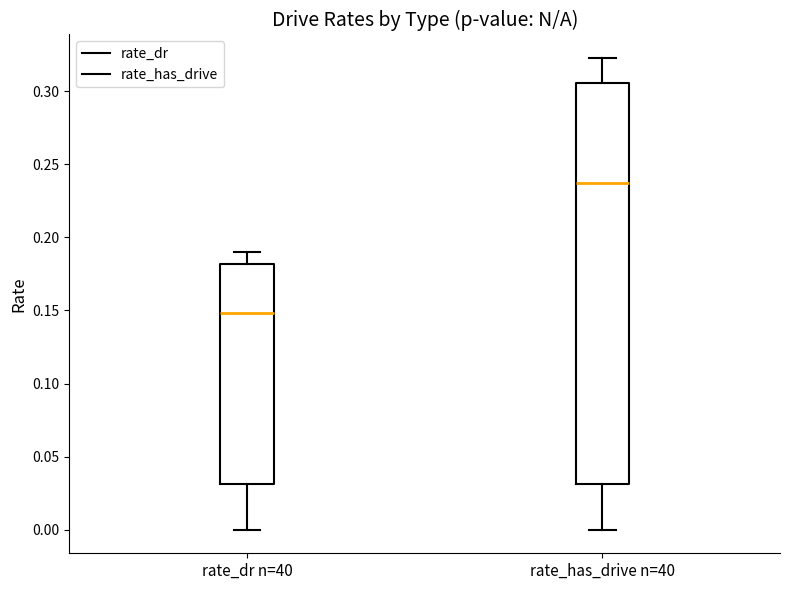

Comparing the boxes themselves (not the whiskers), which one is the tallest?

rate_has_drive n=40